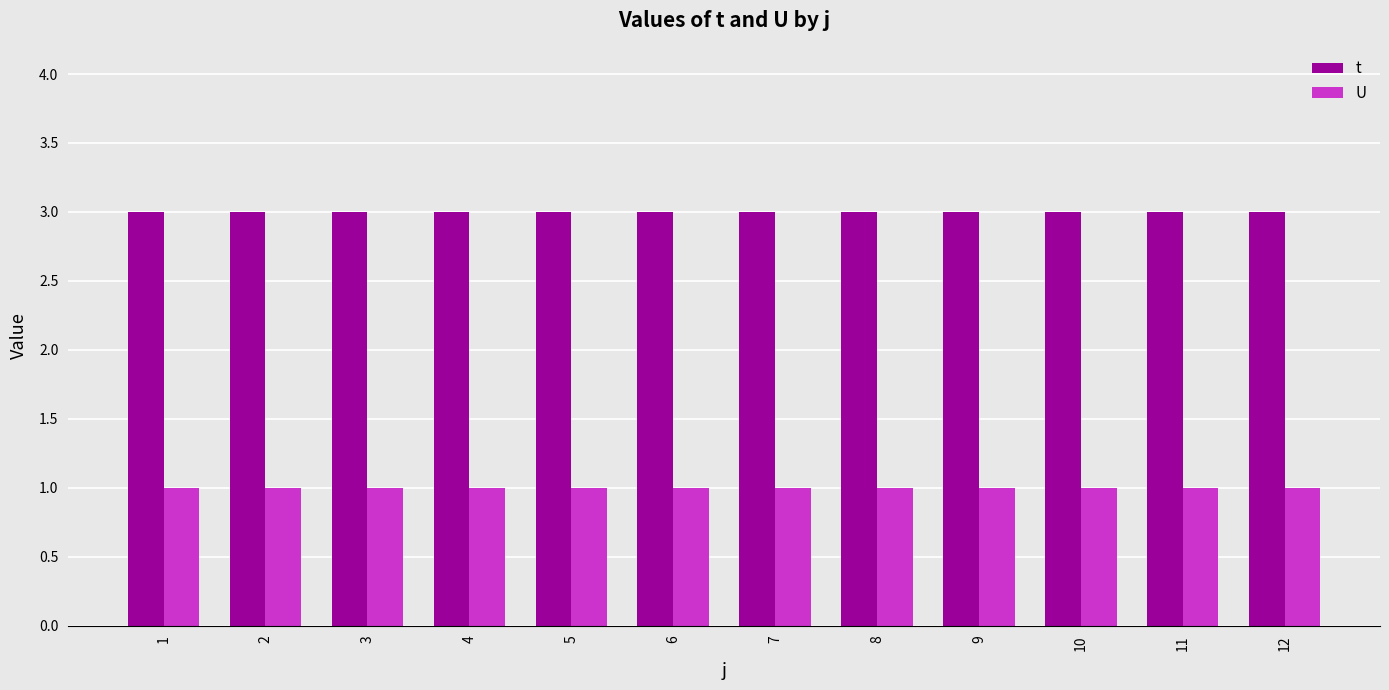

Reading left to right, what are all the values shown in this chart?

t: 1=3	2=3	3=3	4=3	5=3	6=3	7=3	8=3	9=3	10=3	11=3	12=3
U: 1=1	2=1	3=1	4=1	5=1	6=1	7=1	8=1	9=1	10=1	11=1	12=1